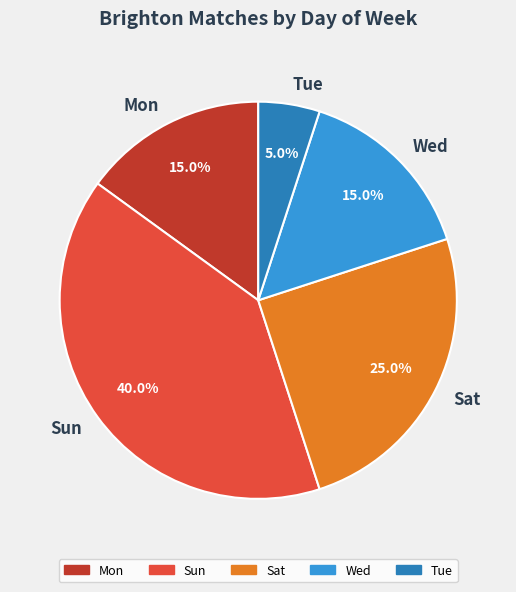

Count the number of slices in the pie.

5